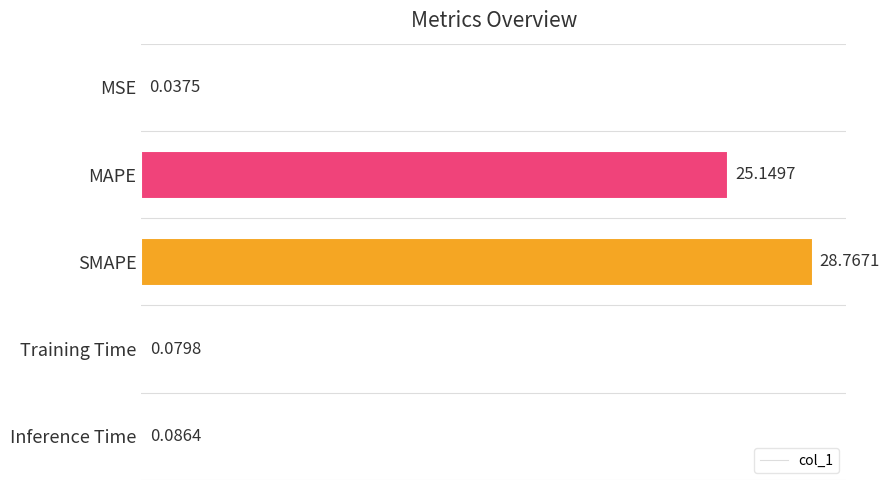

What is the sum of all values?

54.1